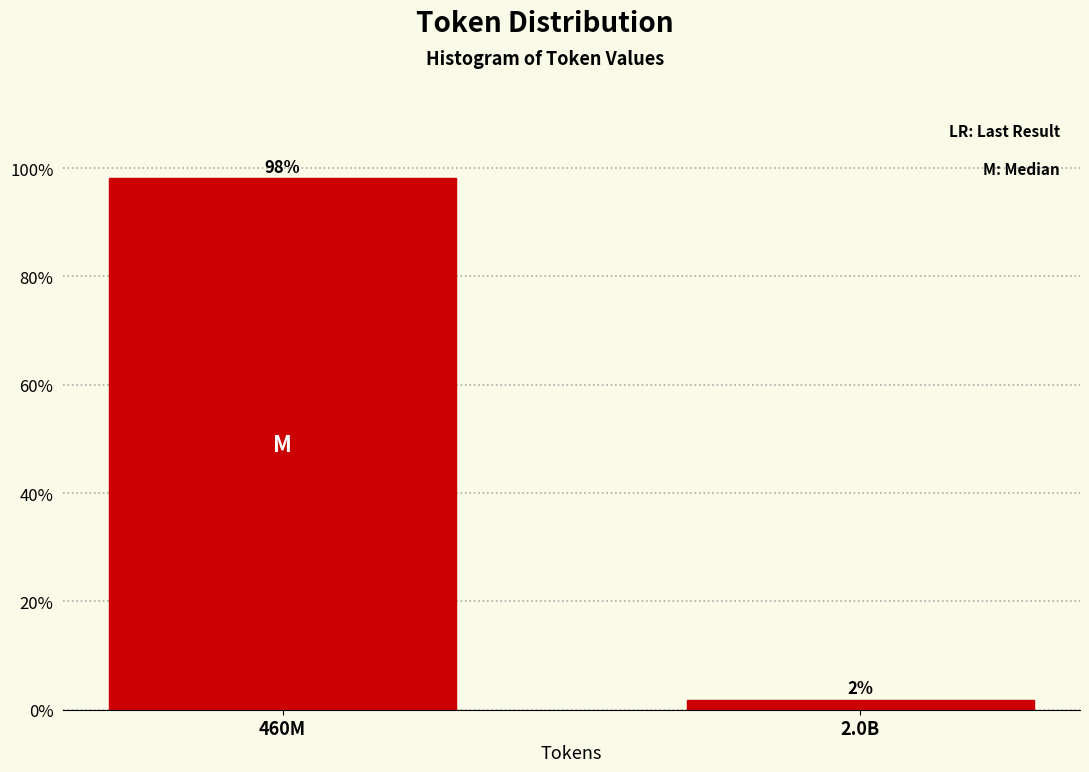

What is the sum of the values at 2.0B and 460M?

100.0